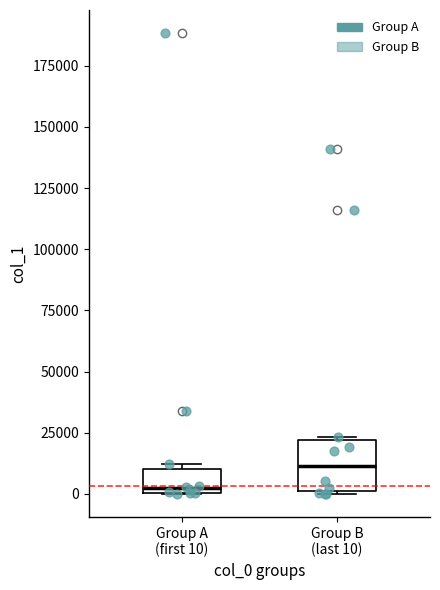

Comparing the boxes themselves (not the whiskers), which one is the tallest?

Group B (last 10)